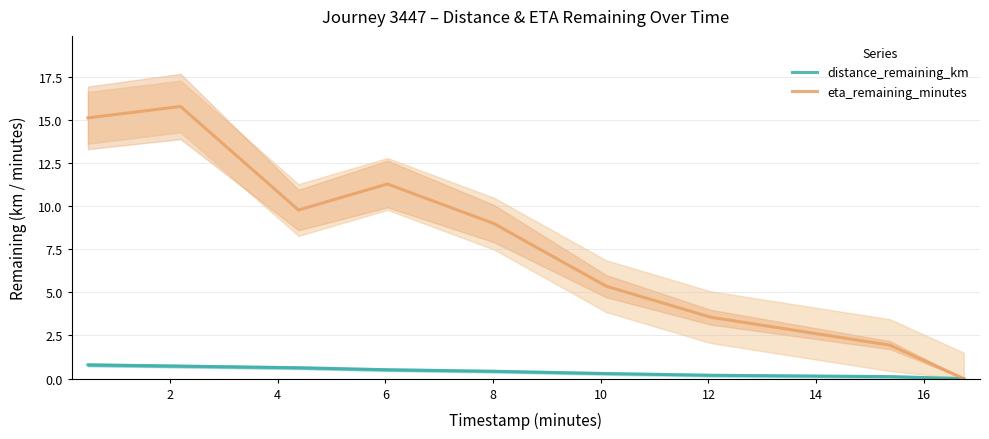

Is the value of distance_remaining_km at 0 greater than the value of eta_remaining_minutes at 8?

No